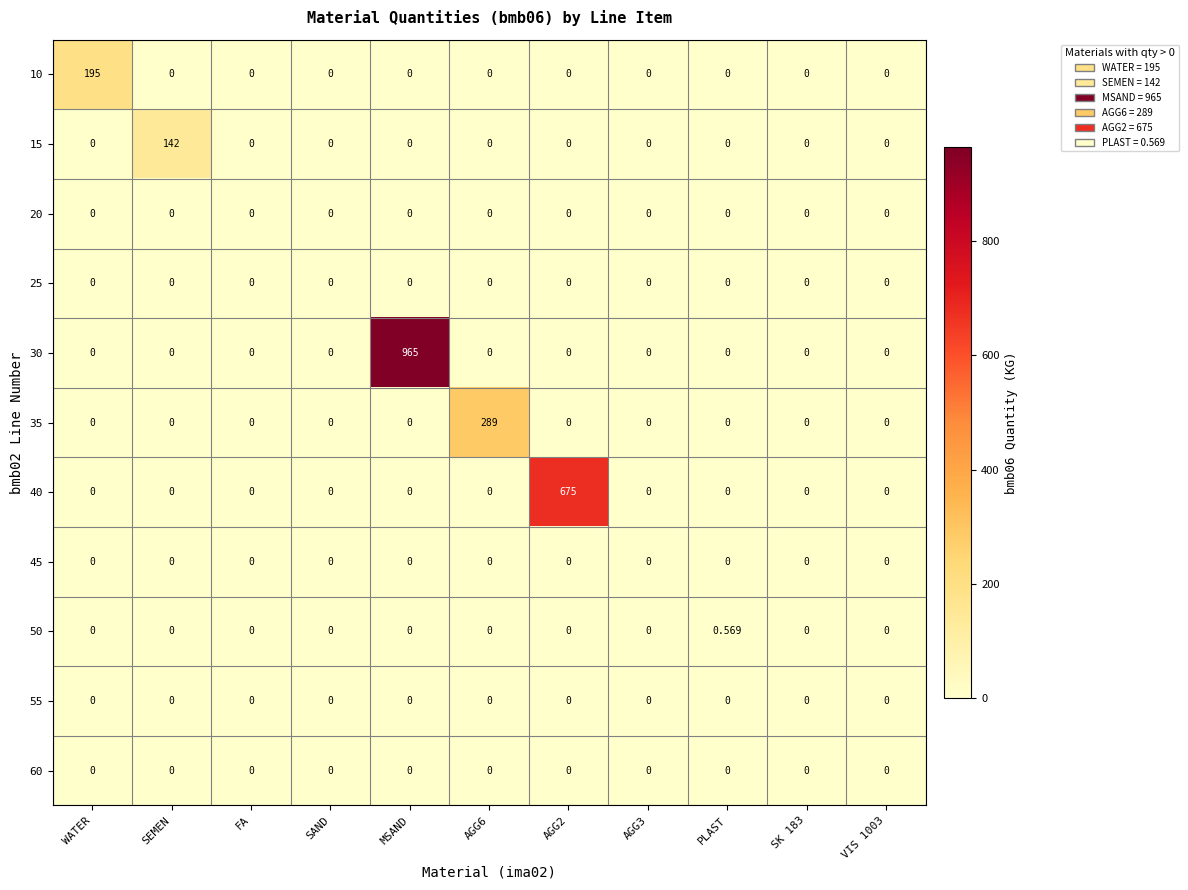

At which category does the chart reach its peak across all series?

MSAND